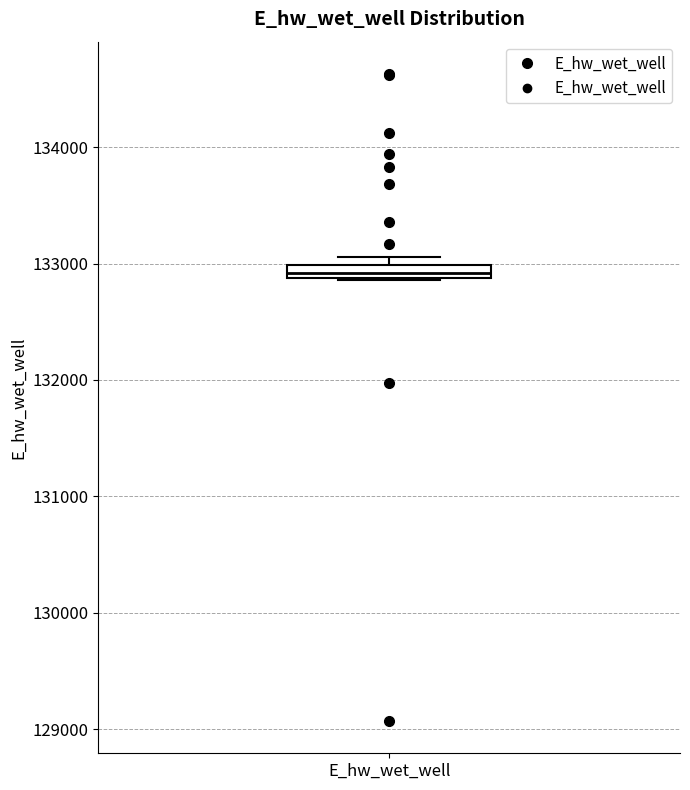

Where is the upper edge of the box for E_hw_wet_well on the y-axis? The values are not printed on the chart, so give them approximately, as read against the axis.

133000